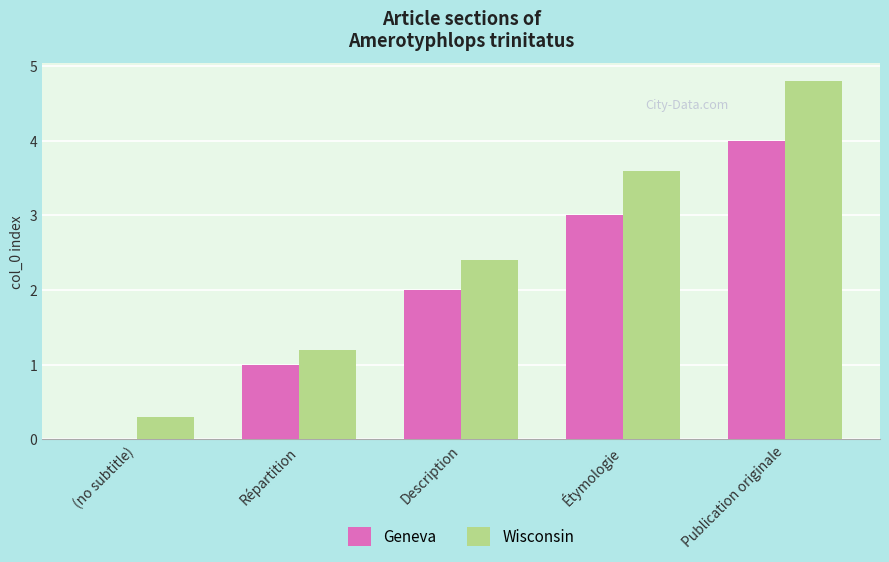

What is the maximum value shown in the chart?

4.8